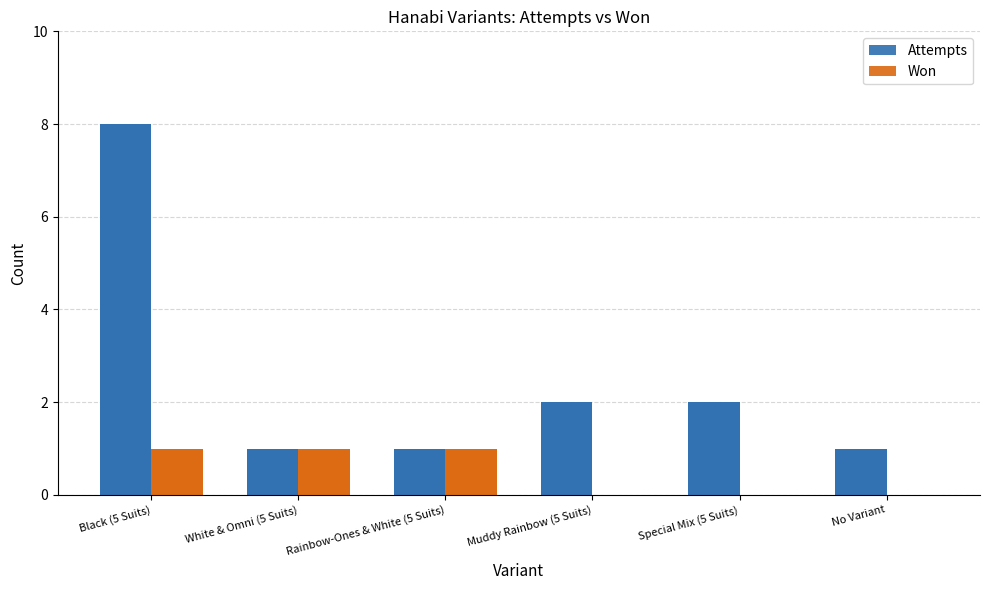

What is the label of the 3rd bar from the left?

Rainbow-Ones & White (5 Suits)